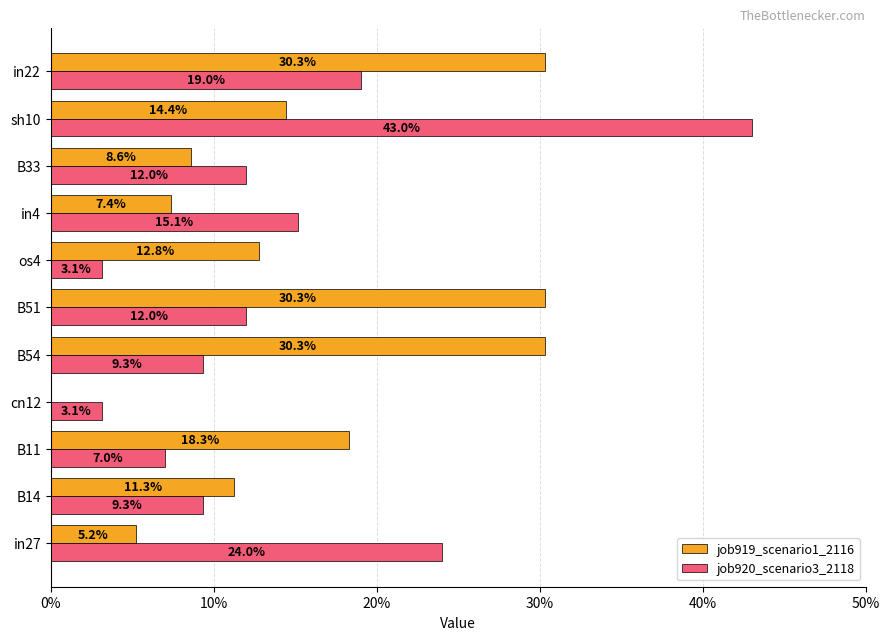

What are all the series names shown in the legend?

job919_scenario1_2116, job920_scenario3_2118